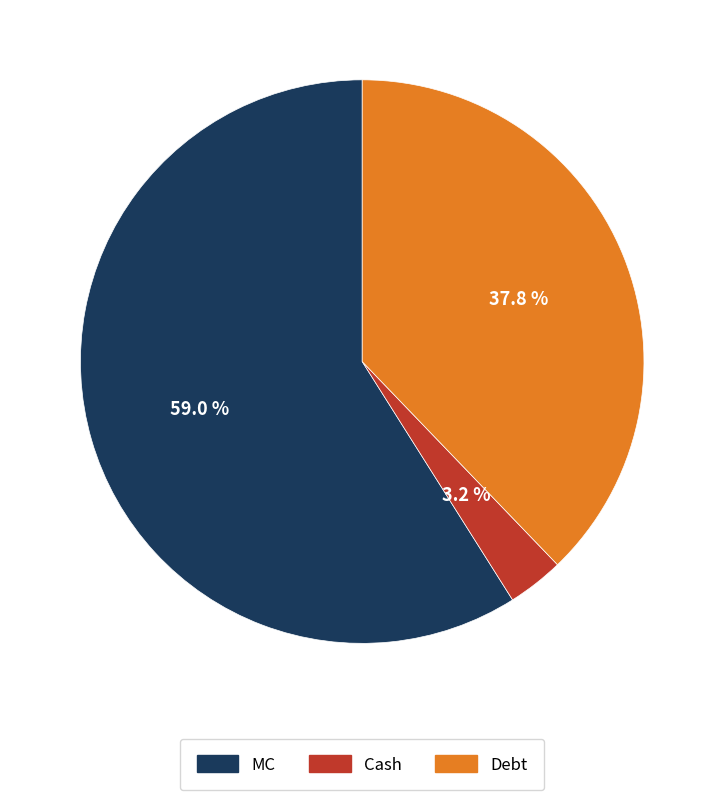

Which slice is the largest?

MC